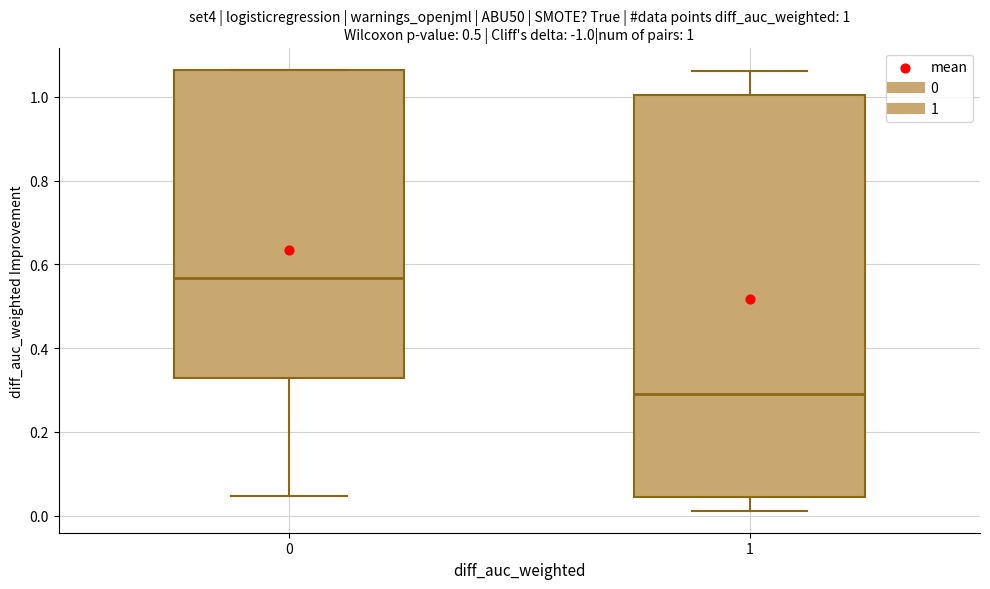

Which box's median line is the highest?

0